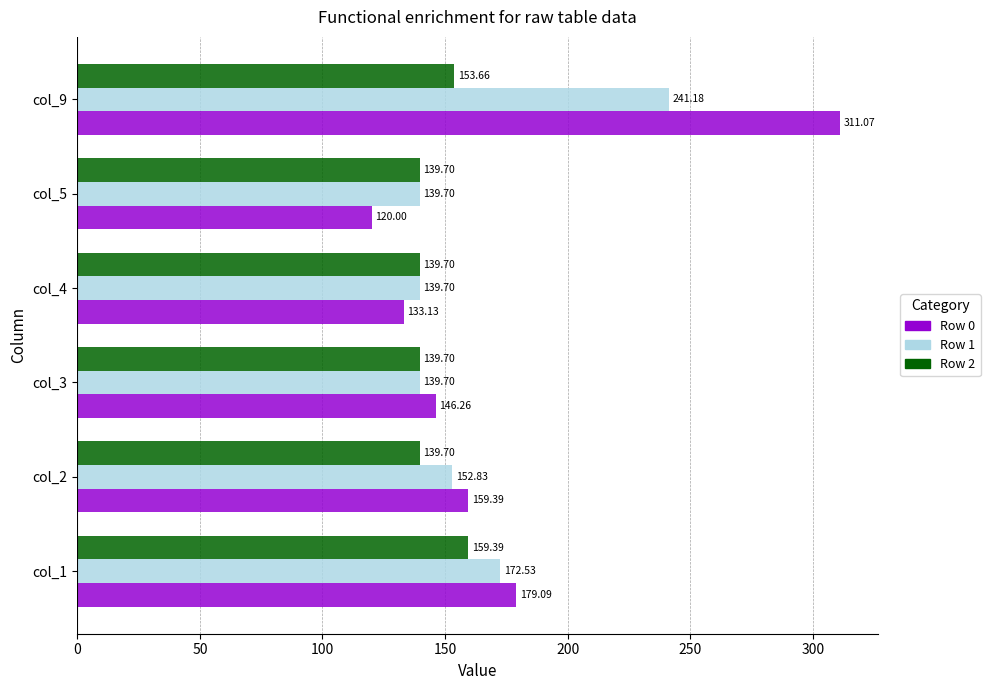

How many series are shown in this chart?

3